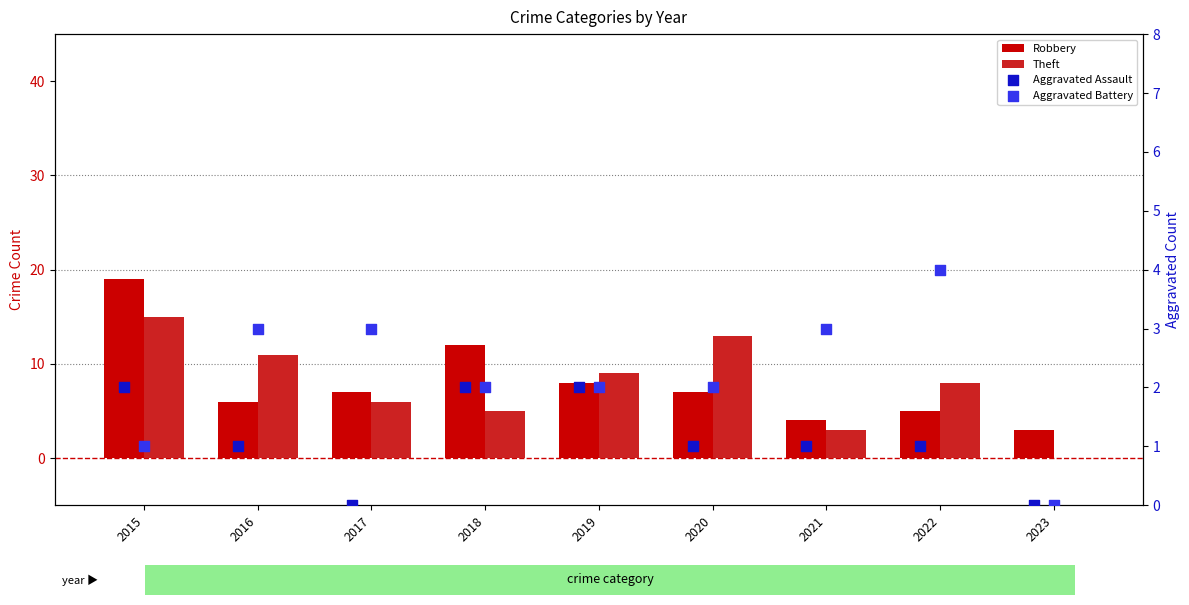

Which series has the largest total across all categories?

Robbery